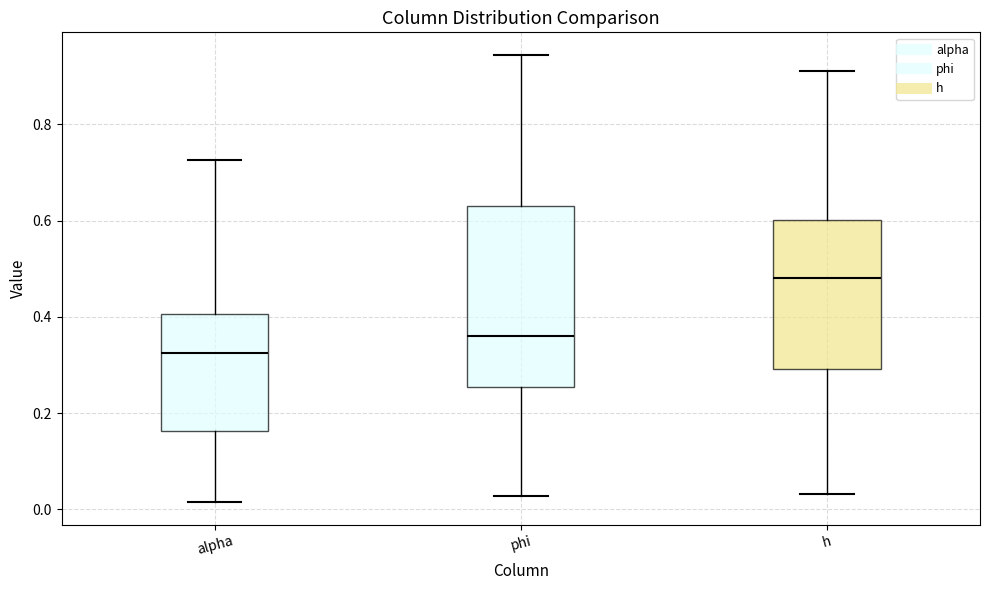

Comparing the boxes themselves (not the whiskers), which one is the tallest?

phi